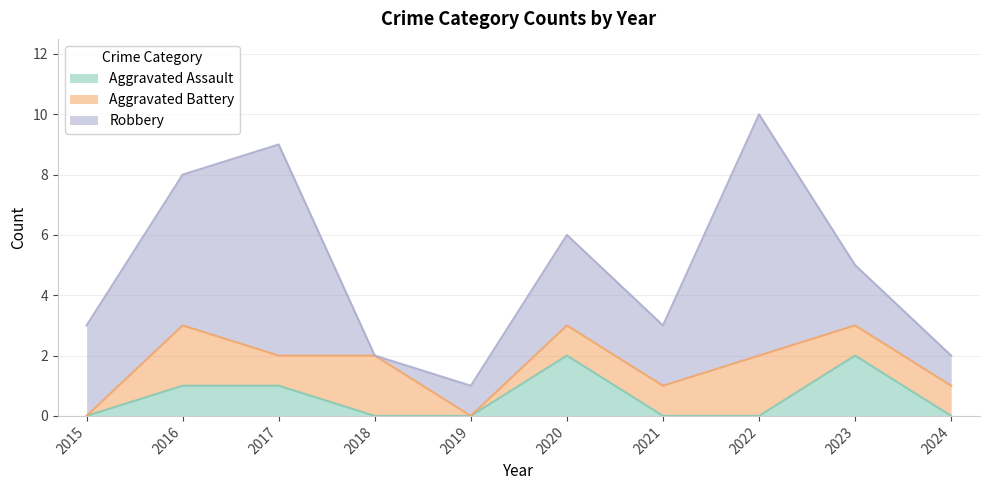

Is the value of Aggravated Assault at 2018 greater than the value of Aggravated Battery at 2022?

No